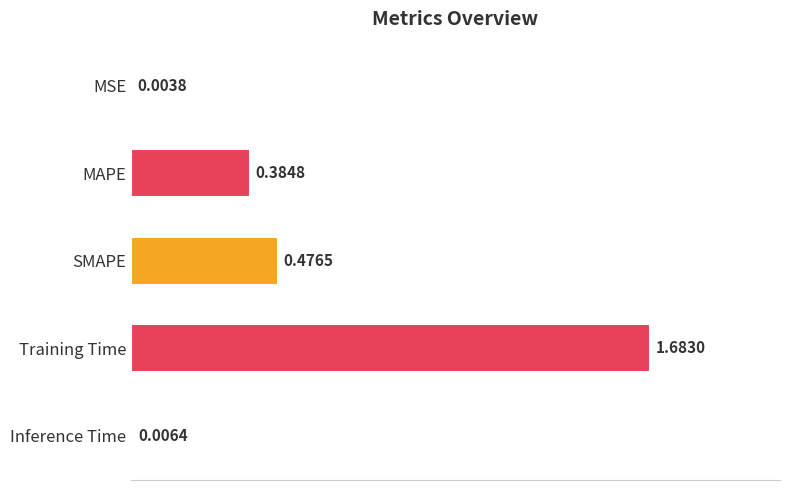

What is the sum of all values?

2.6